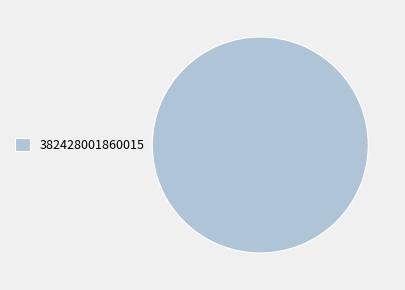

Rank the categories by value from highest to lowest.

382428001860015